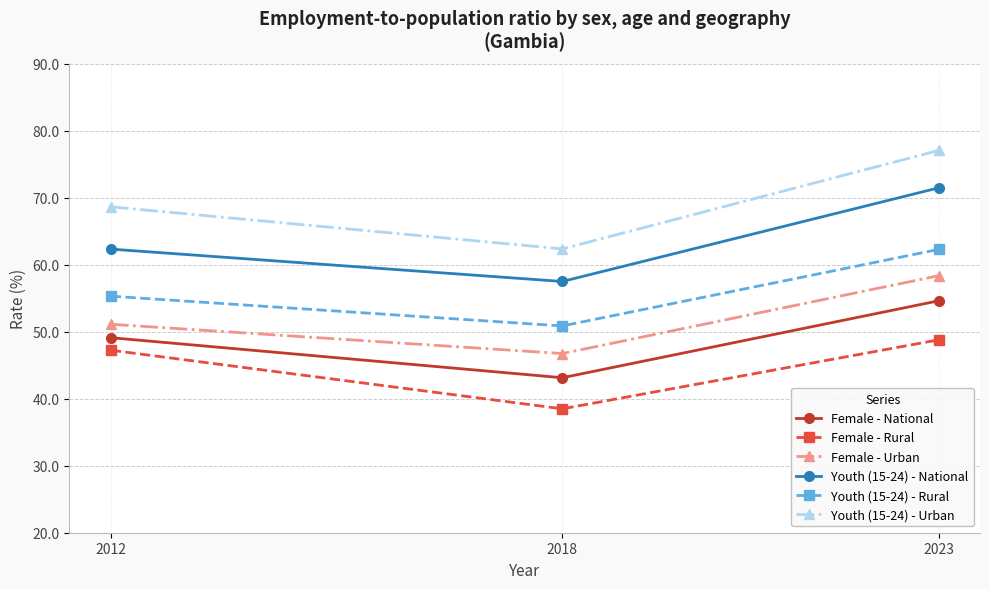

Which category has the highest value in the Youth (15-24) - National series?

2023